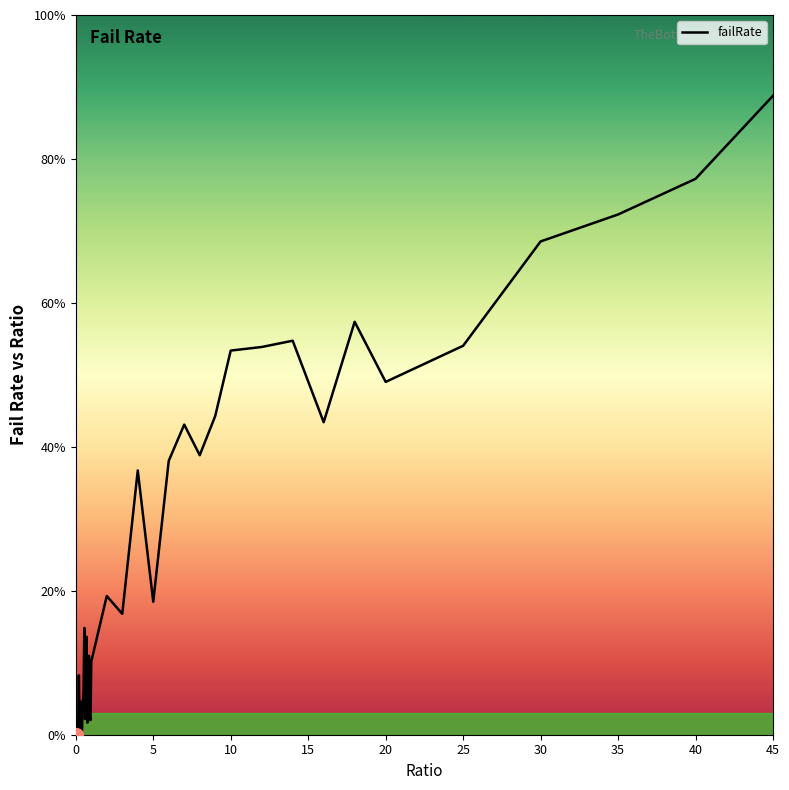

Is this an area chart (filled region under the line)?

No